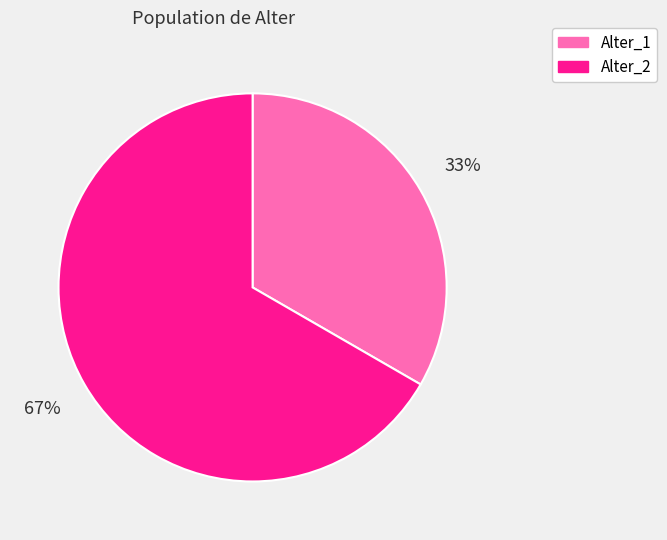

Count the number of slices in the pie.

2